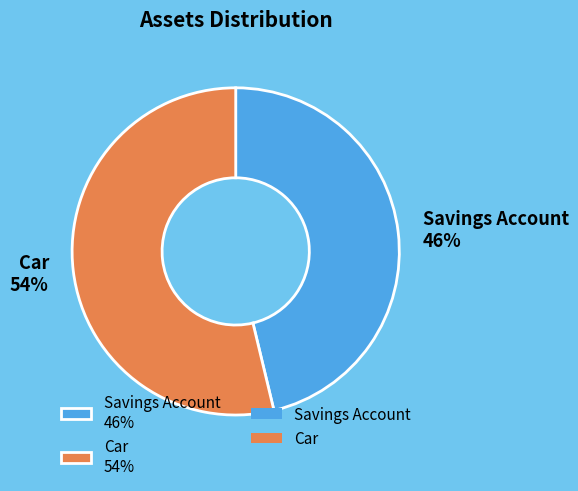

Approximately how many times larger is the value at Savings Account compared to Car?

0.9